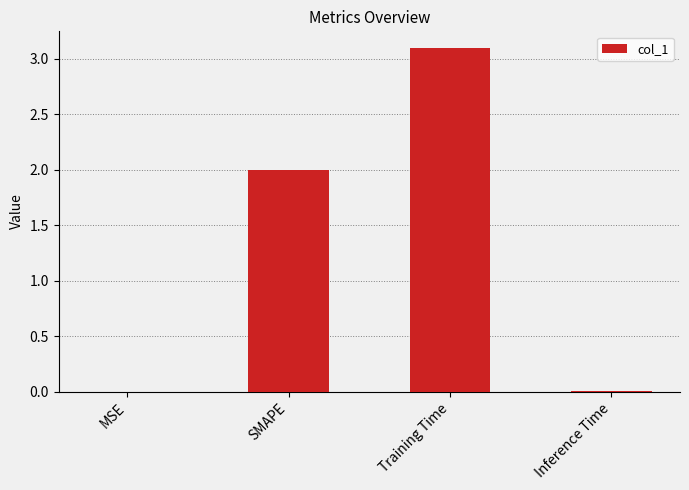

Between Training Time and Inference Time, which is larger?

Training Time